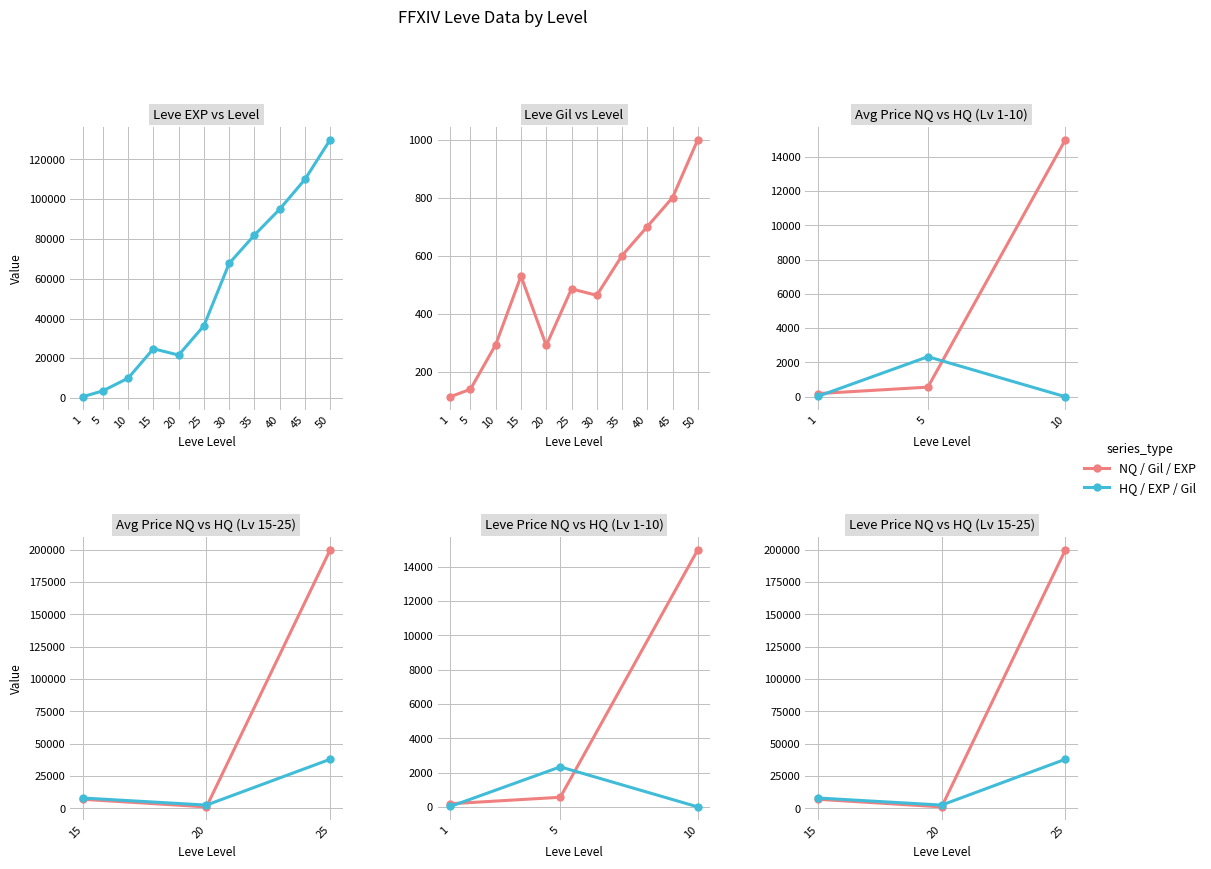

How many data points in Leve Gil are less than 485?

5